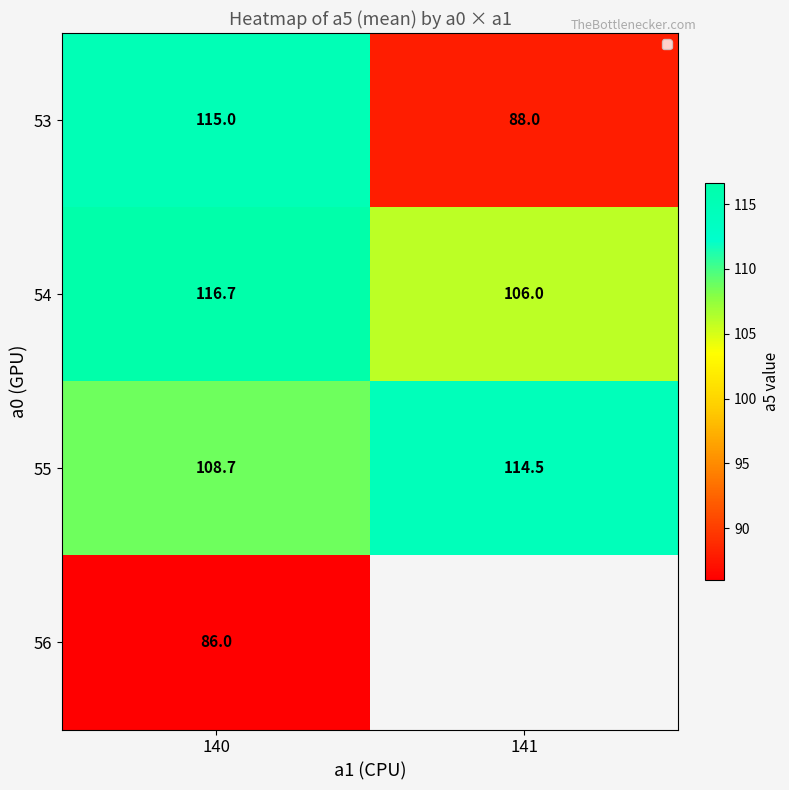

Rank the series at 140 from lowest to highest value.

56, 55, 53, 54